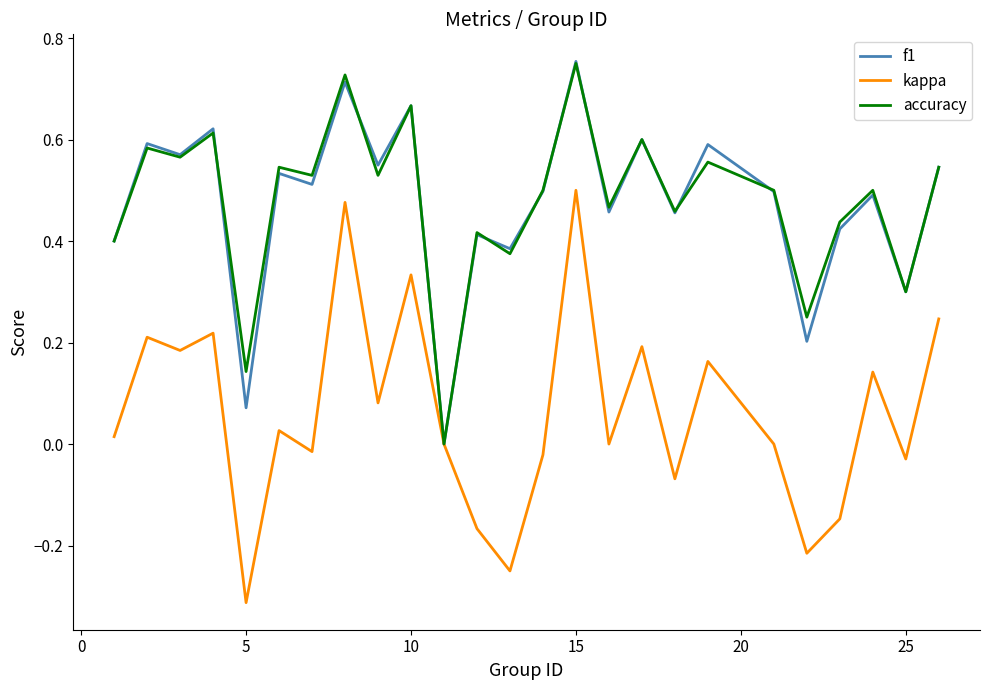

Which series has the widest spread of values?

kappa